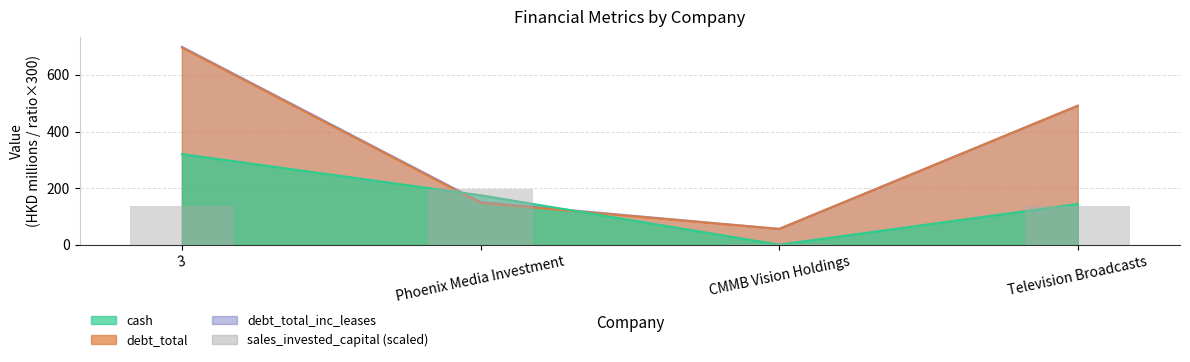

Approximately how many times larger is the value at Television Broadcasts compared to CMMB Vision Holdings?

35.8